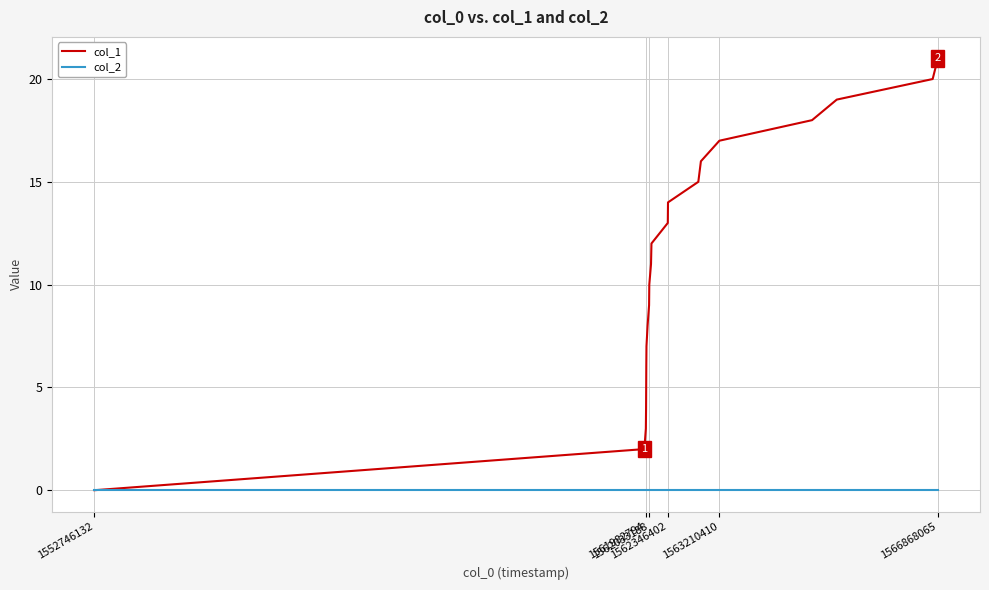

Which series has the largest total across all categories?

col_1